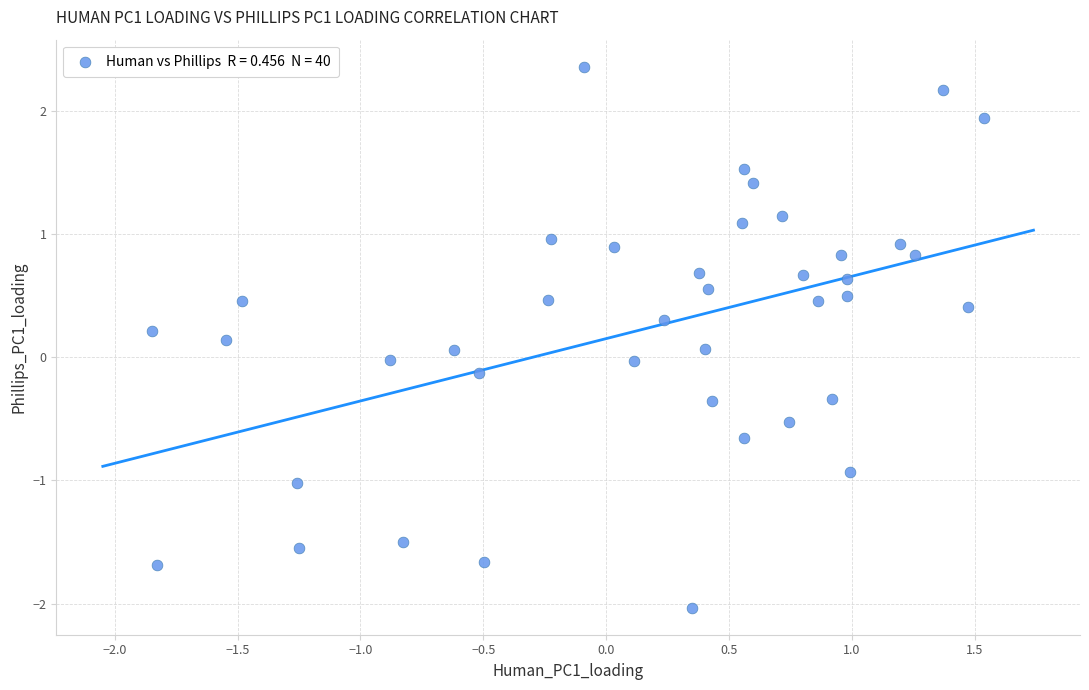

What is the range of Y values (max minus min)?

4.4